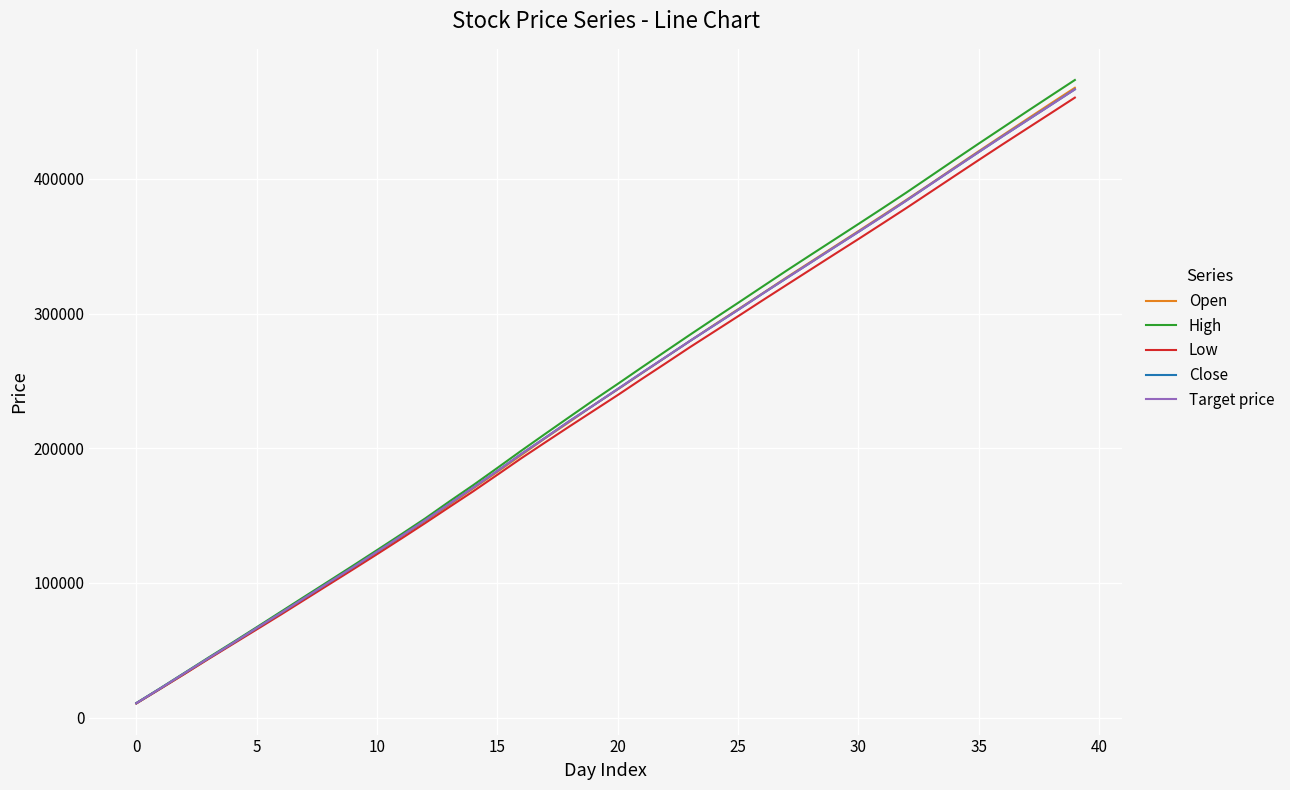

True or false: Target price has more than 2 points higher than both neighbors.

False